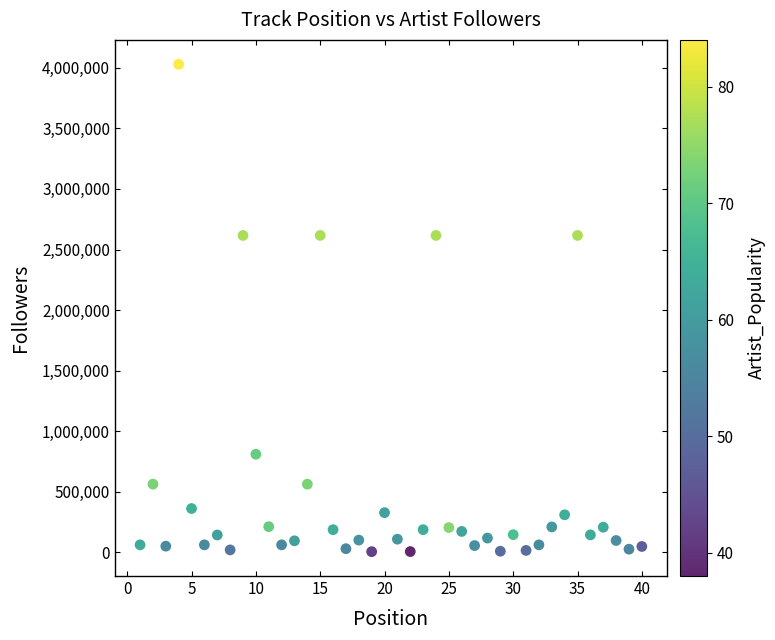

What is the range of Y values (max minus min)?

4024009